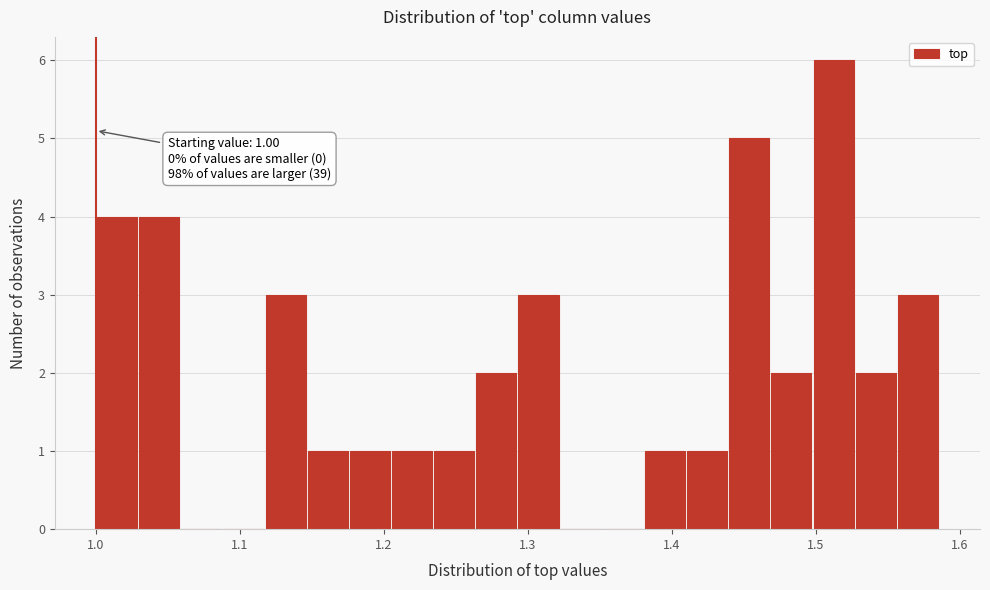

Around what value on the x-axis is the tallest bar? Give the approximate position of its centre, as read against the axis.

1.51